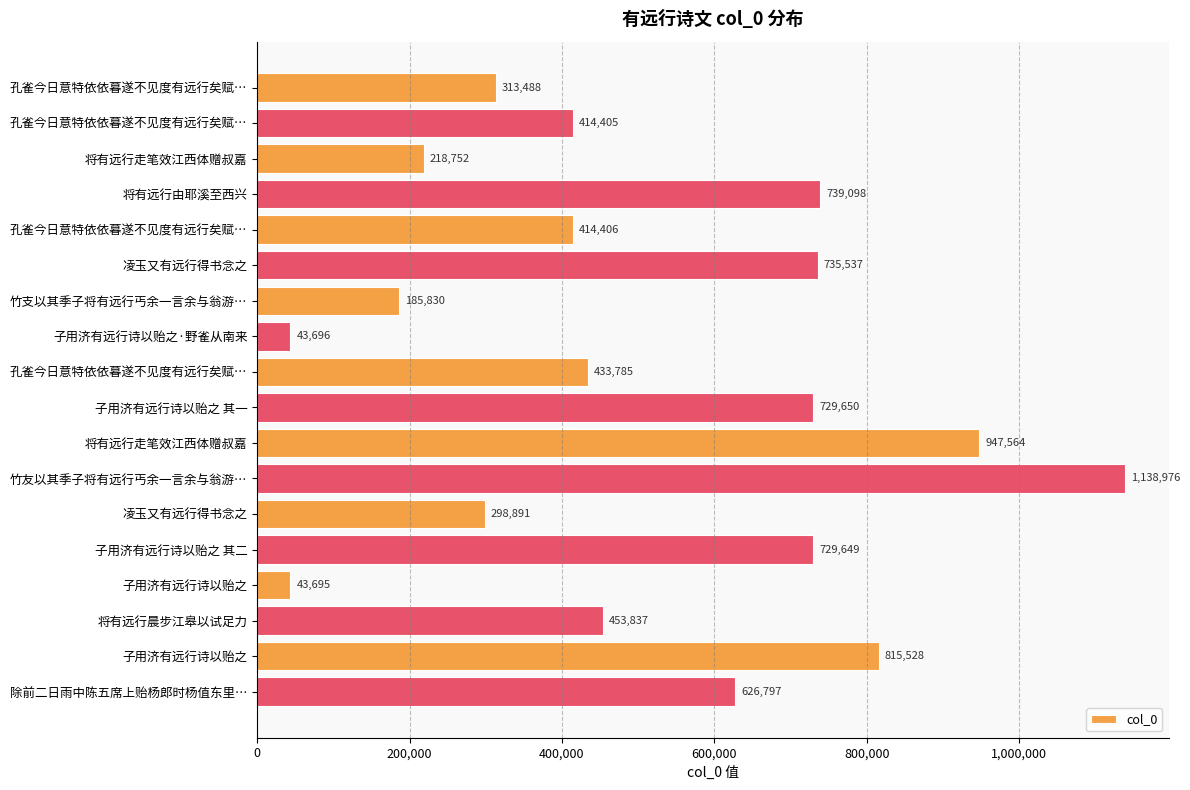

Count the number of categories in the chart.

18